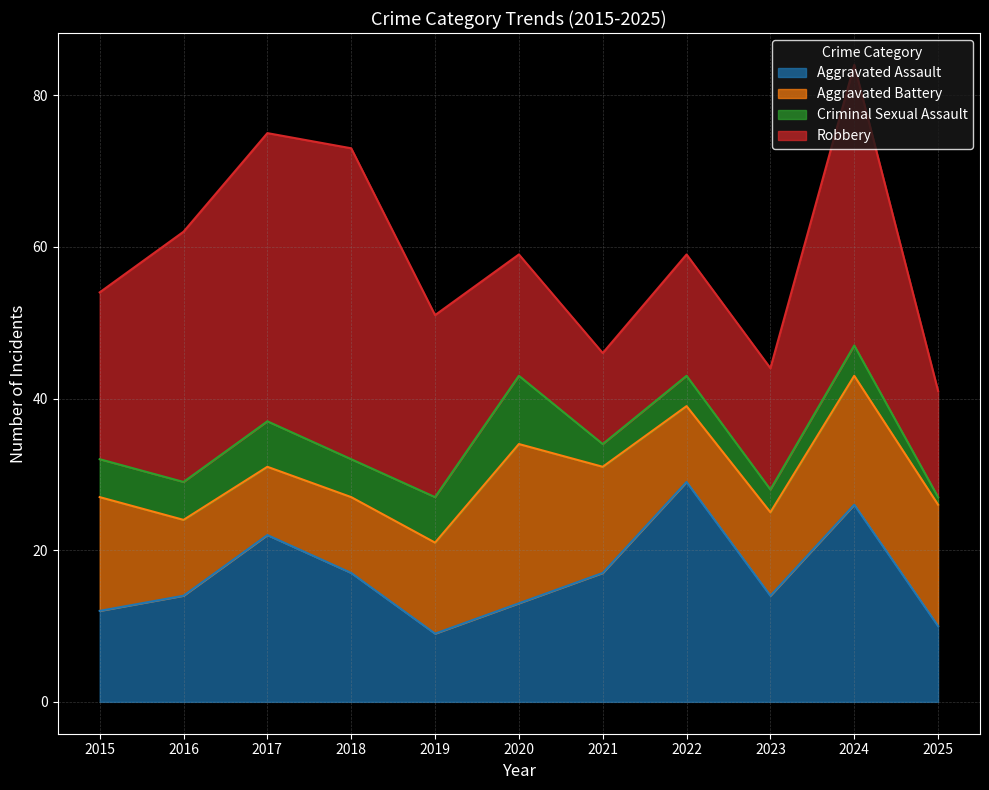

At which category is the sum across all series the highest?

2024